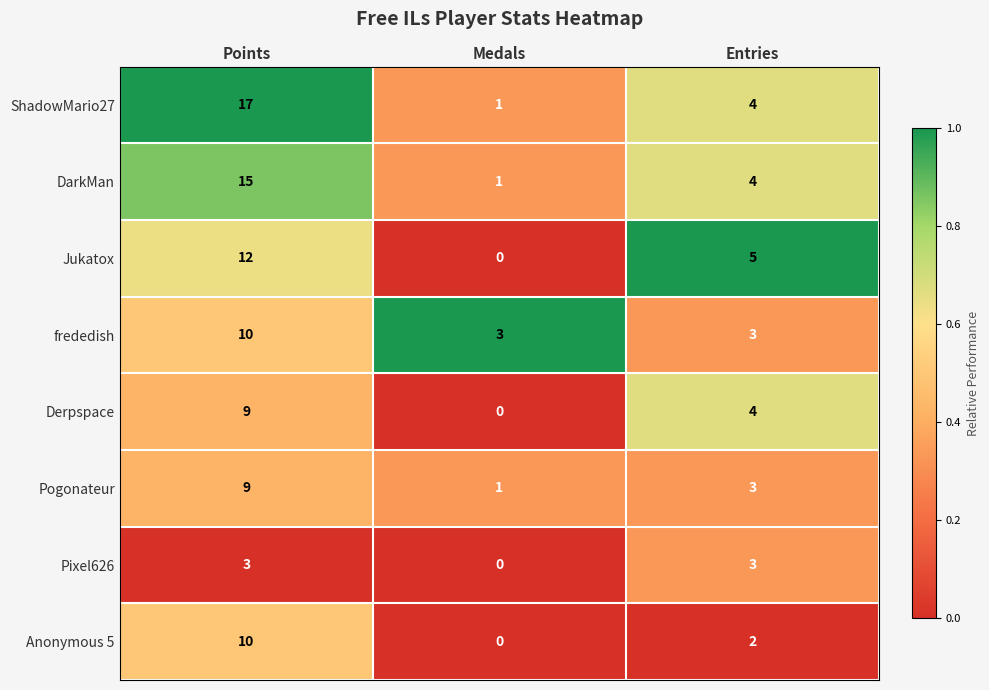

What is the difference between the highest and lowest values at Points?

14